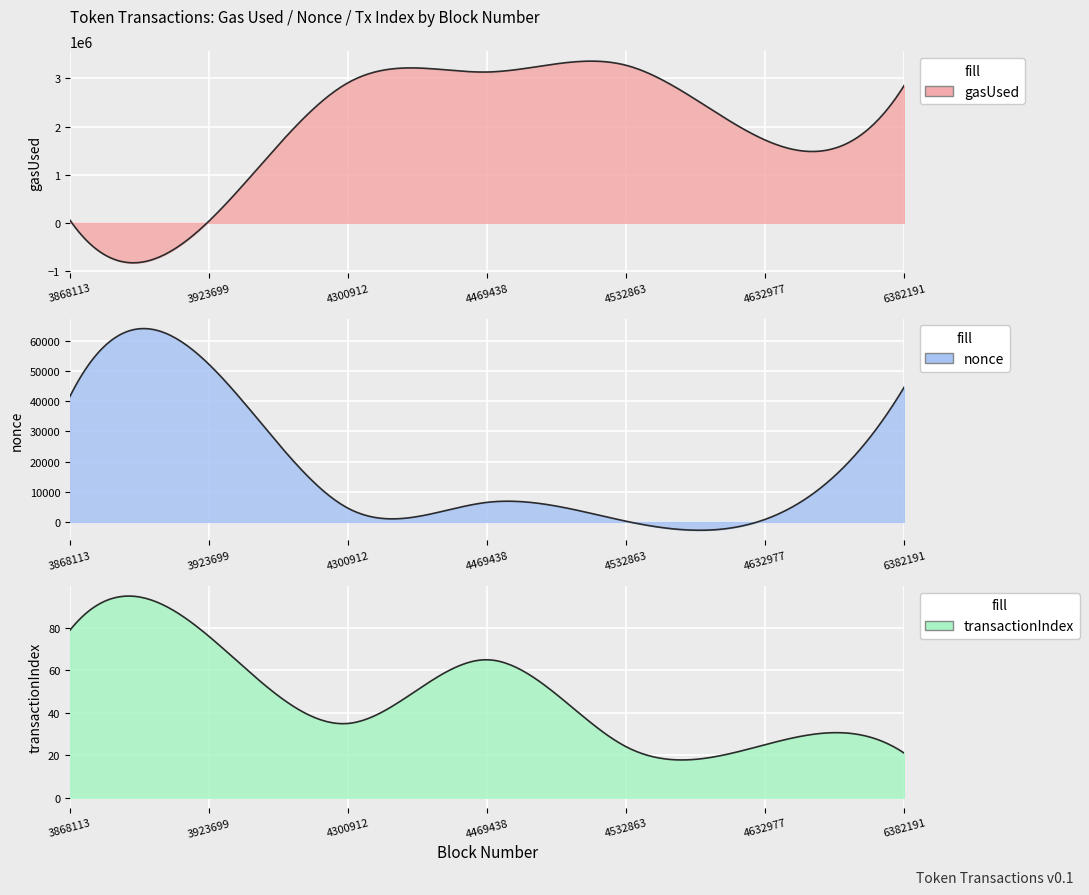

After their last crossing, which series has the higher values: gasUsed or nonce?

gasUsed